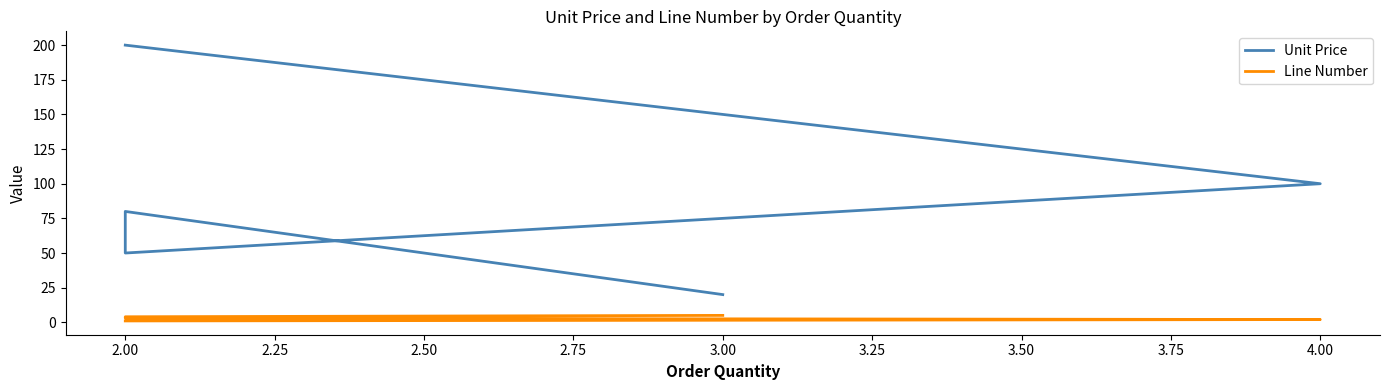

Is it true that Line Number equals 5 at 3.00?

True